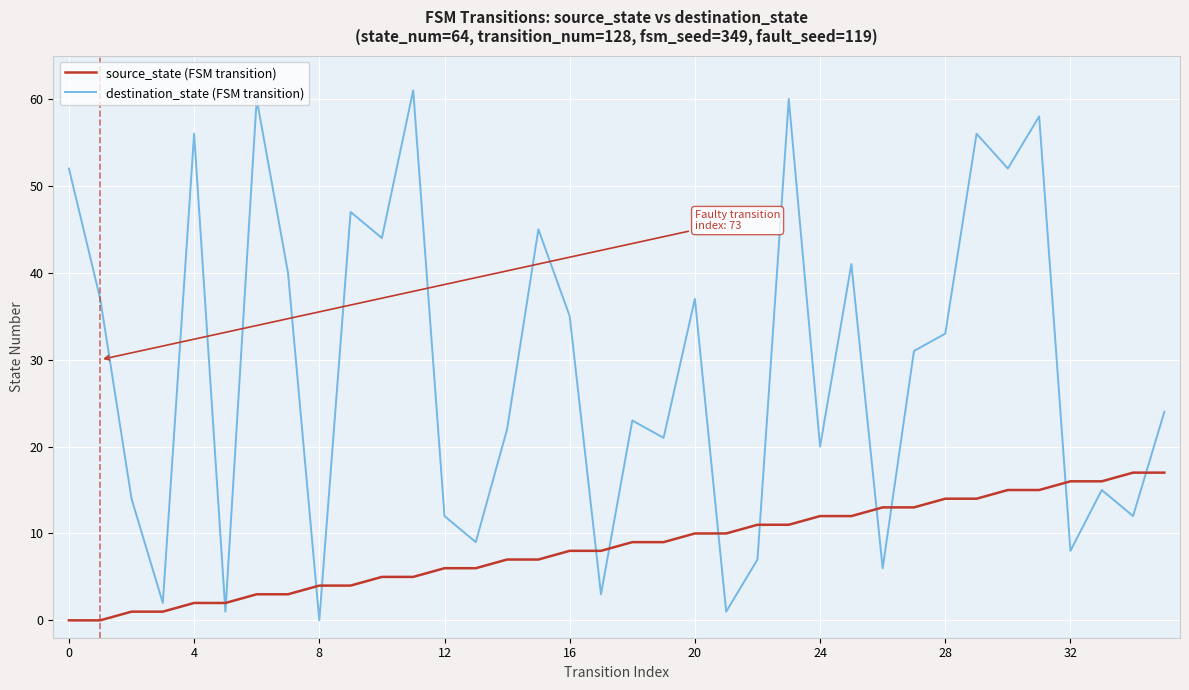

List the series in order of their peak value, lowest first.

source_state (FSM transition), destination_state (FSM transition)